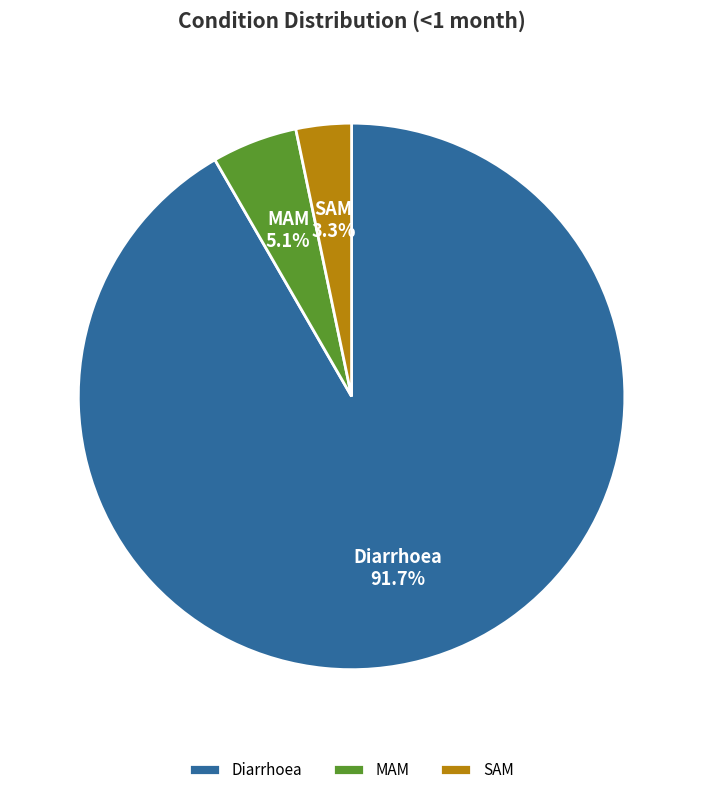

Is it true that MAM is 1% of the pie?

False